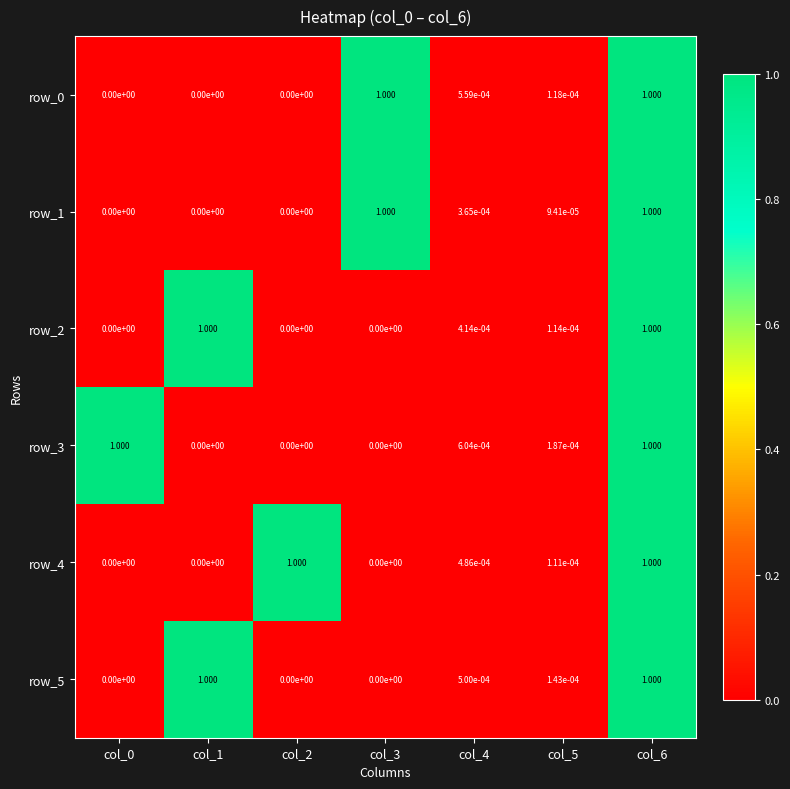

What is the sum of all row_5 values?

2.0